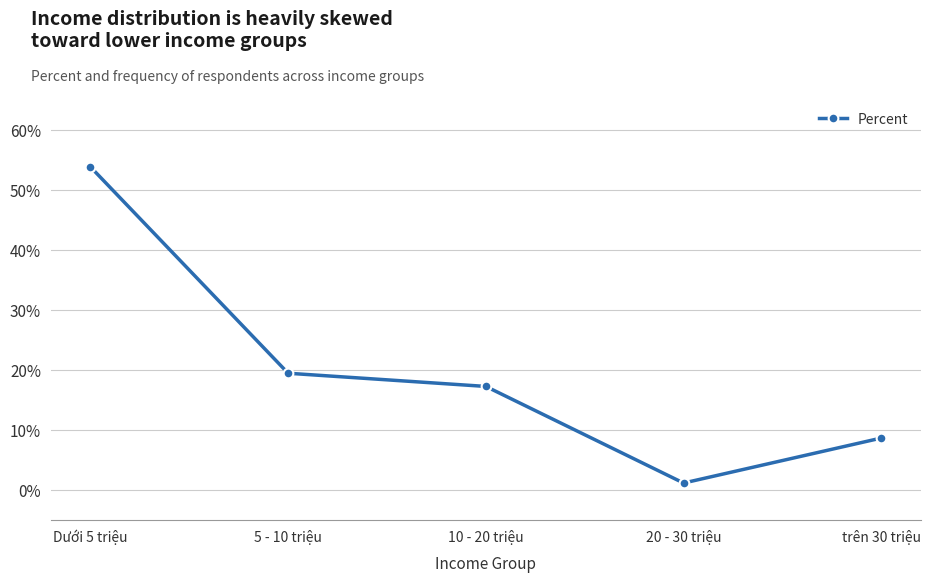

What position from the left is 5 - 10 triệu?

2